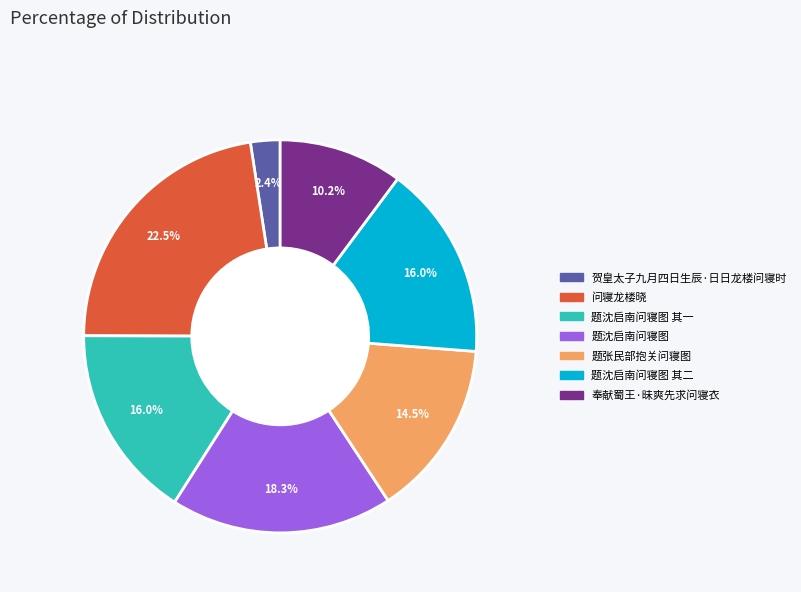

Is there any slice that represents more than half of the pie?

No